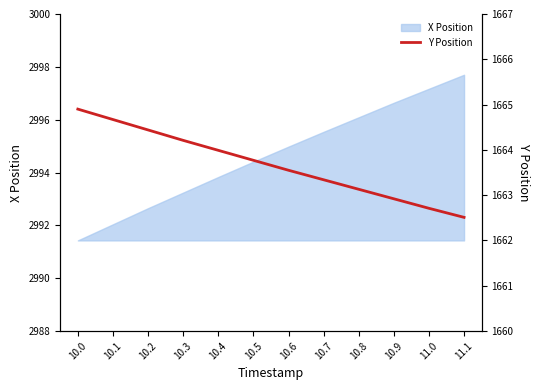

List the labels in order of value, largest first.

10.0, 10.1, 10.2, 10.3, 10.4, 10.5, 10.6, 10.7, 10.8, 10.9, 11.0, 11.1